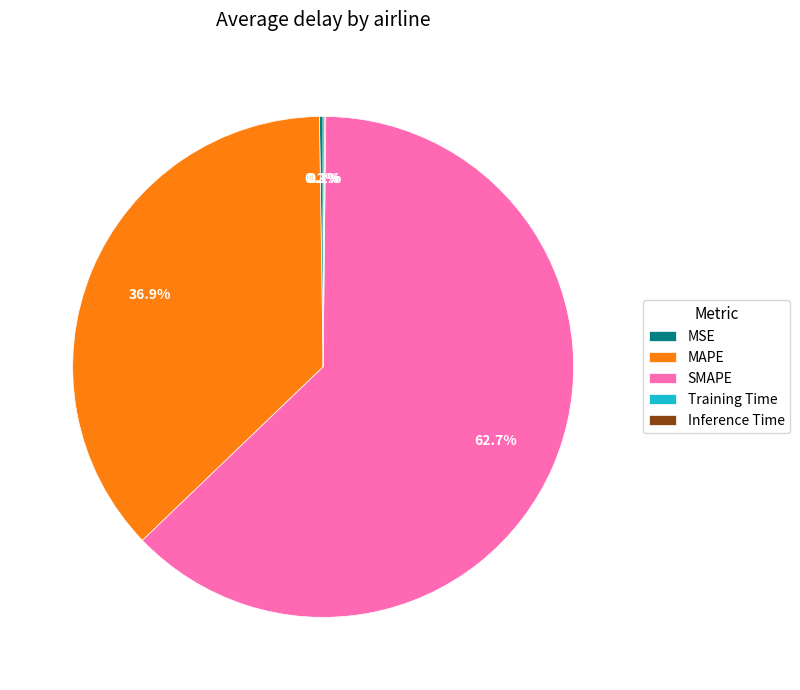

What portion of the pie excludes MAPE?

63.1%